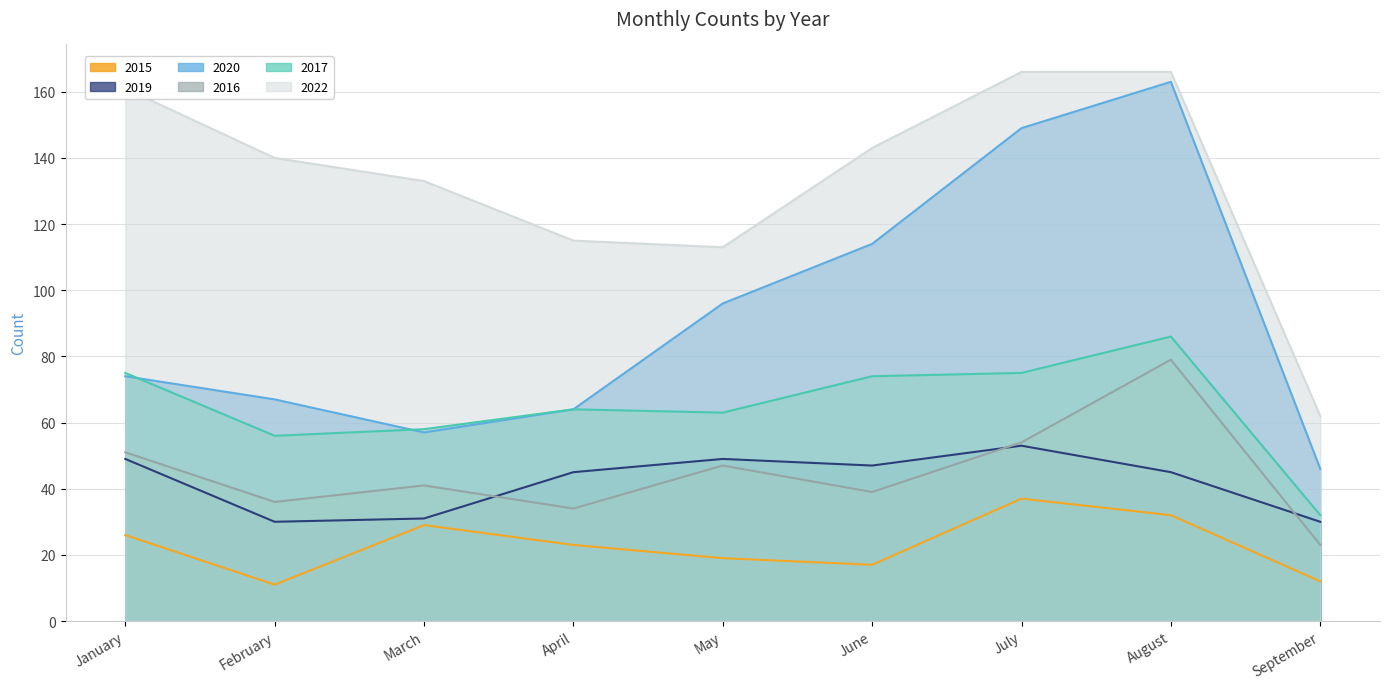

What is the total value across all series at July?

534